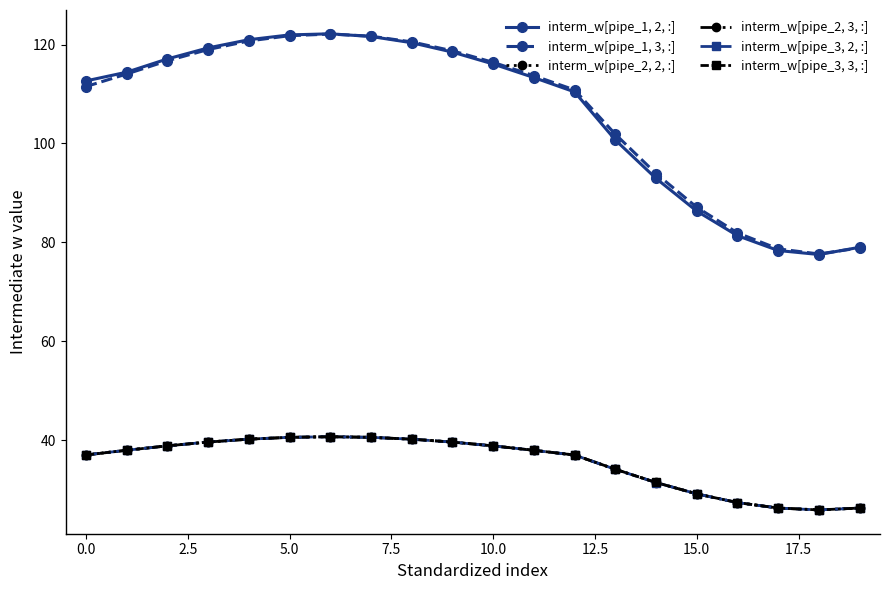

What is the maximum value shown in the chart?

122.2